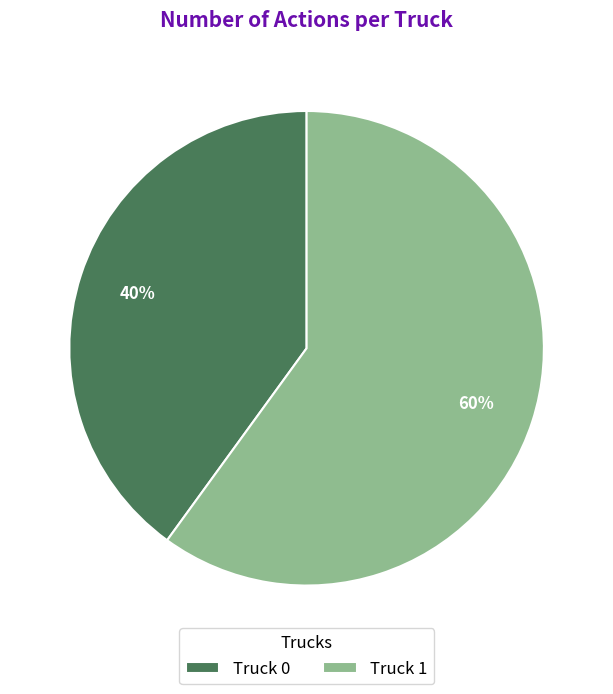

Between Truck 0 and Truck 1, which is larger?

Truck 1